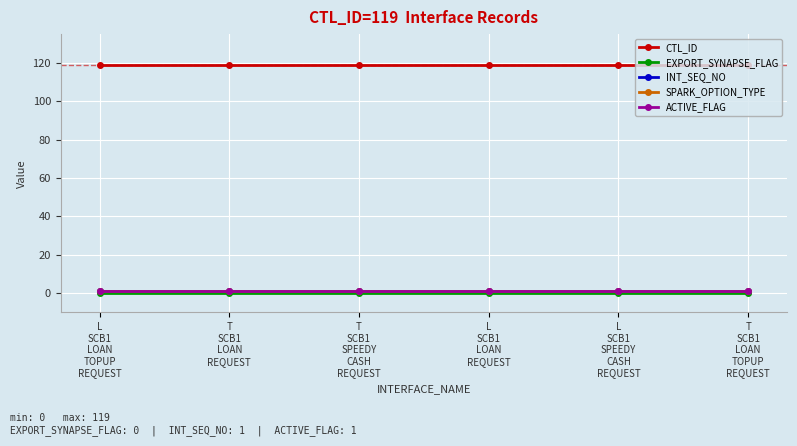

What are all the series names shown in the legend?

CTL_ID, EXPORT_SYNAPSE_FLAG, INT_SEQ_NO, SPARK_OPTION_TYPE, ACTIVE_FLAG